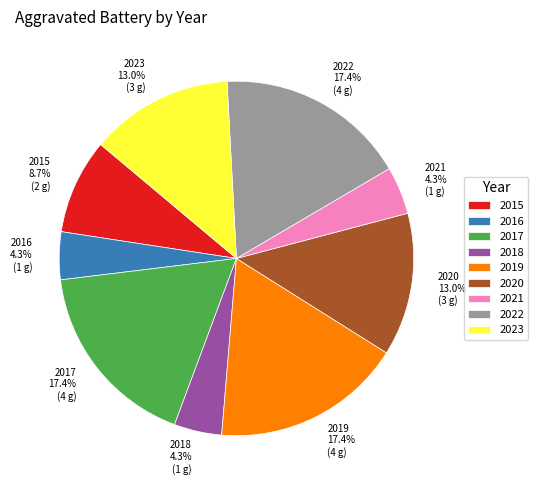

How many slices are in this pie chart?

9